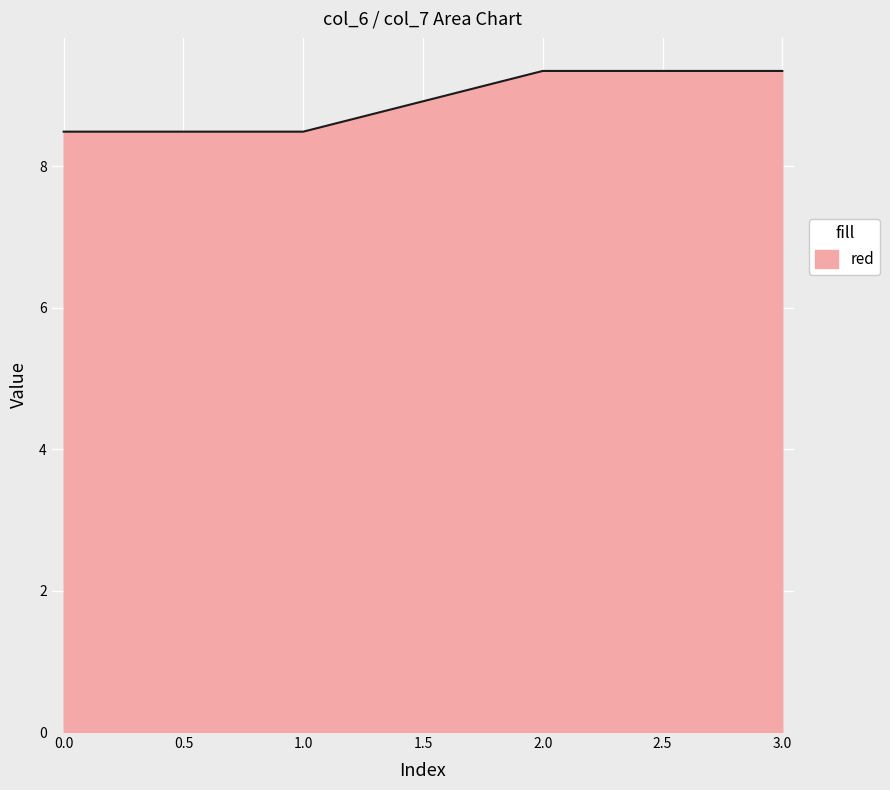

Reading left to right, transcribe all the data shown in this chart.

8.5	8.5	9.3	9.3